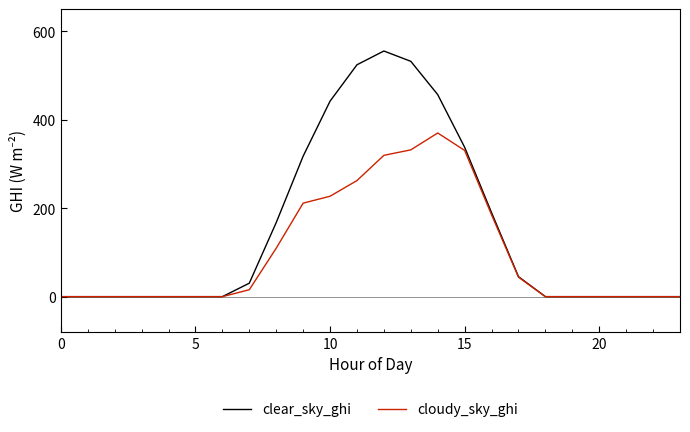

What are all the series names shown in the legend?

clear_sky_ghi, cloudy_sky_ghi